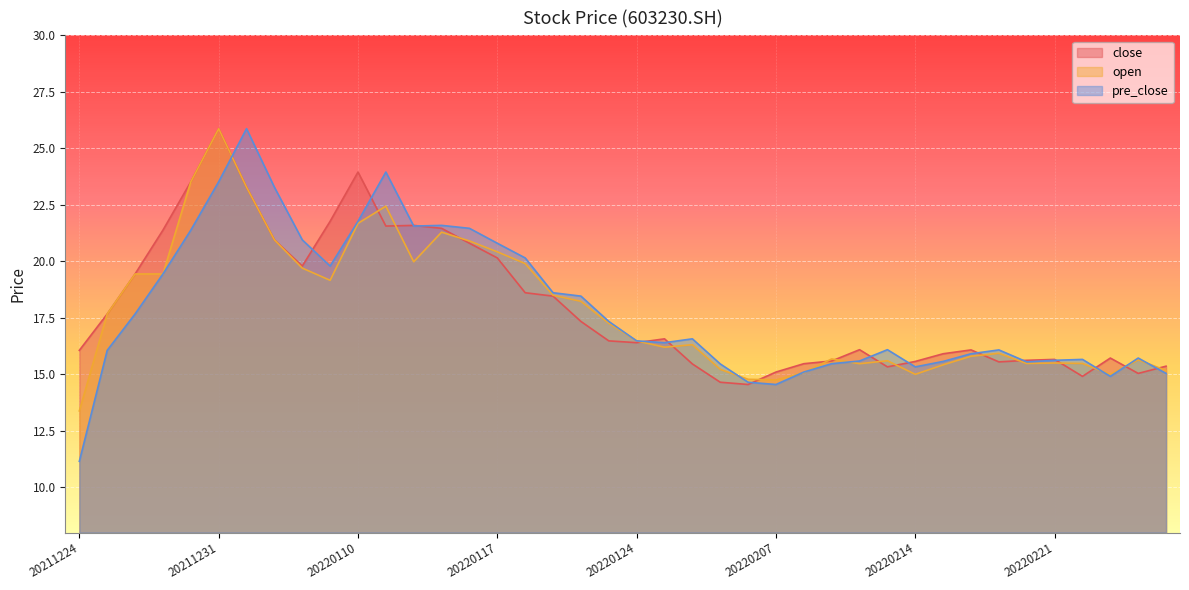

What is the sum of the pre_close values at 20220210 and 20220217?

31.7